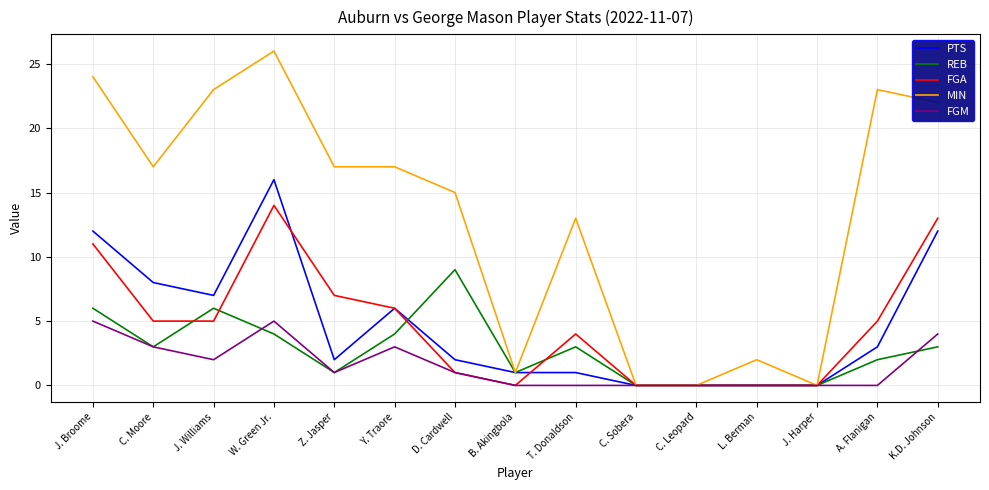

At which label is FGM closest to 2?

J. Williams